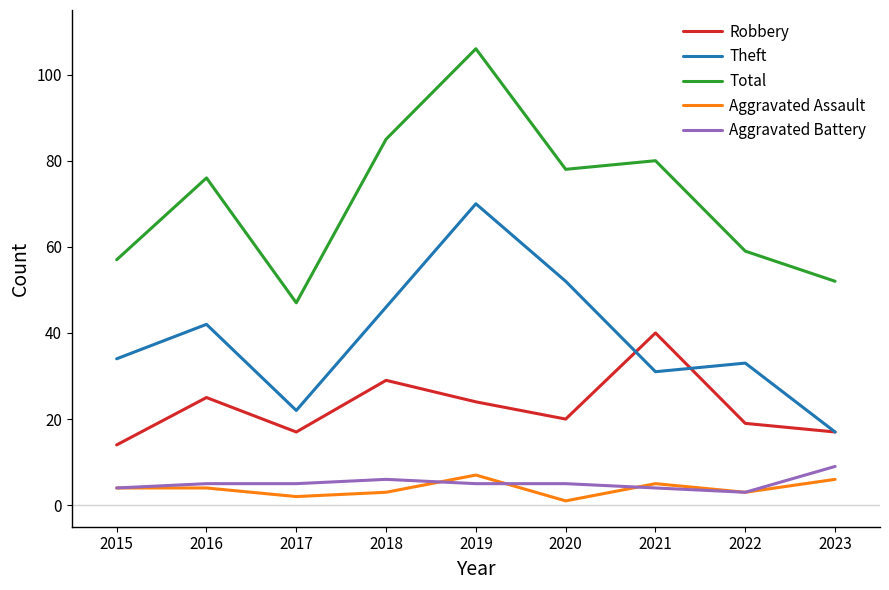

What is the sum of the Total values at 2015 and 2019?

163